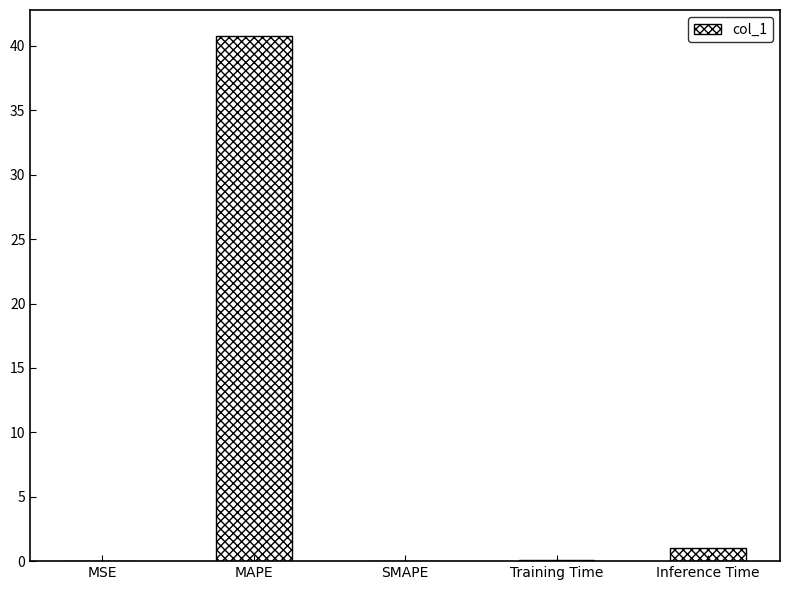

Between MSE and MAPE, which is larger?

MAPE